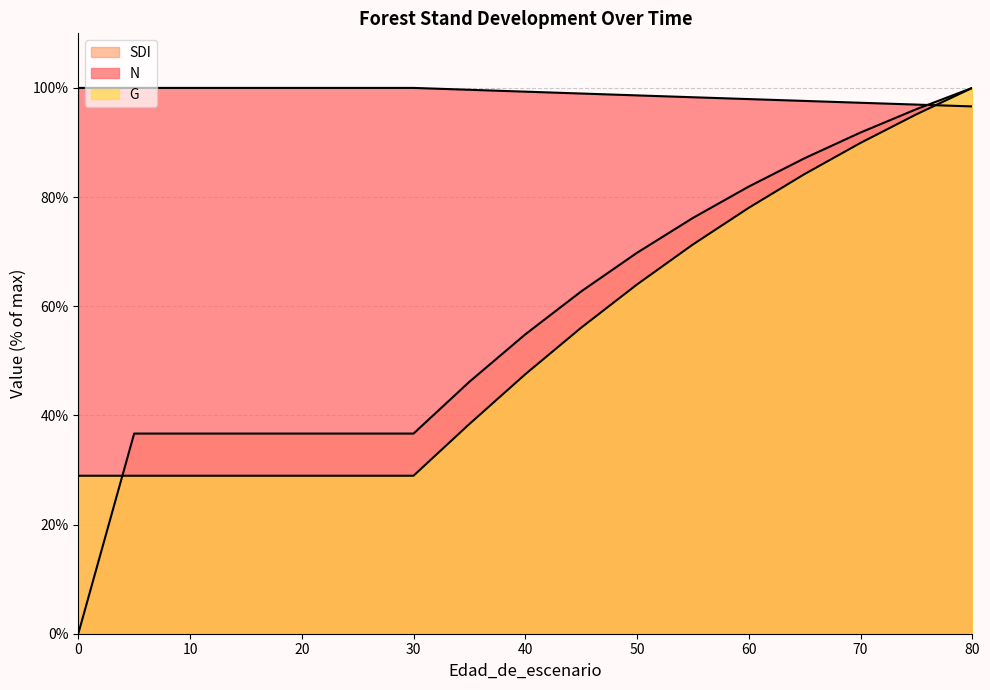

Reading left to right, transcribe all the data shown in this chart.

N: 100.0	100.0	100.0	100.0	100.0	100.0	100.0	99.7	99.3	99.0	98.6	98.3	98.0	97.6	97.3	96.9	96.6
G: 28.9	28.9	28.9	28.9	28.9	28.9	28.9	38.4	47.5	56.1	64.0	71.3	78.0	84.2	89.9	95.2	100.0
SDI: 0.0	36.7	36.7	36.7	36.7	36.7	36.7	46.2	54.8	62.7	69.8	76.2	81.9	87.1	91.8	96.1	100.0